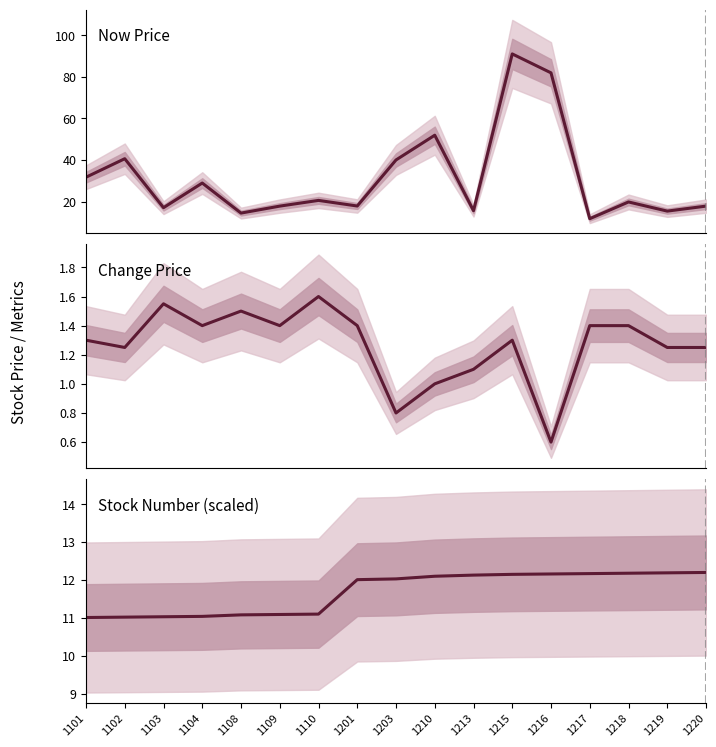

Reading left to right, list all the values displayed in this chart.

Now Price: 1101=31.7	1102=40.6	1103=17.1	1104=28.9	1108=14.4	1109=17.8	1110=20.6	1201=17.9	1203=40.0	1210=51.9	1213=15.6	1215=91.0	1216=81.9	1217=11.8	1218=19.8	1219=15.4	1220=17.8
Change Price: 1101=1.3	1102=1.2	1103=1.6	1104=1.4	1108=1.5	1109=1.4	1110=1.6	1201=1.4	1203=0.8	1210=1.0	1213=1.1	1215=1.3	1216=0.6	1217=1.4	1218=1.4	1219=1.2	1220=1.2
Stock Number (scaled): 1101=11.0	1102=11.0	1103=11.0	1104=11.0	1108=11.1	1109=11.1	1110=11.1	1201=12.0	1203=12.0	1210=12.1	1213=12.1	1215=12.2	1216=12.2	1217=12.2	1218=12.2	1219=12.2	1220=12.2